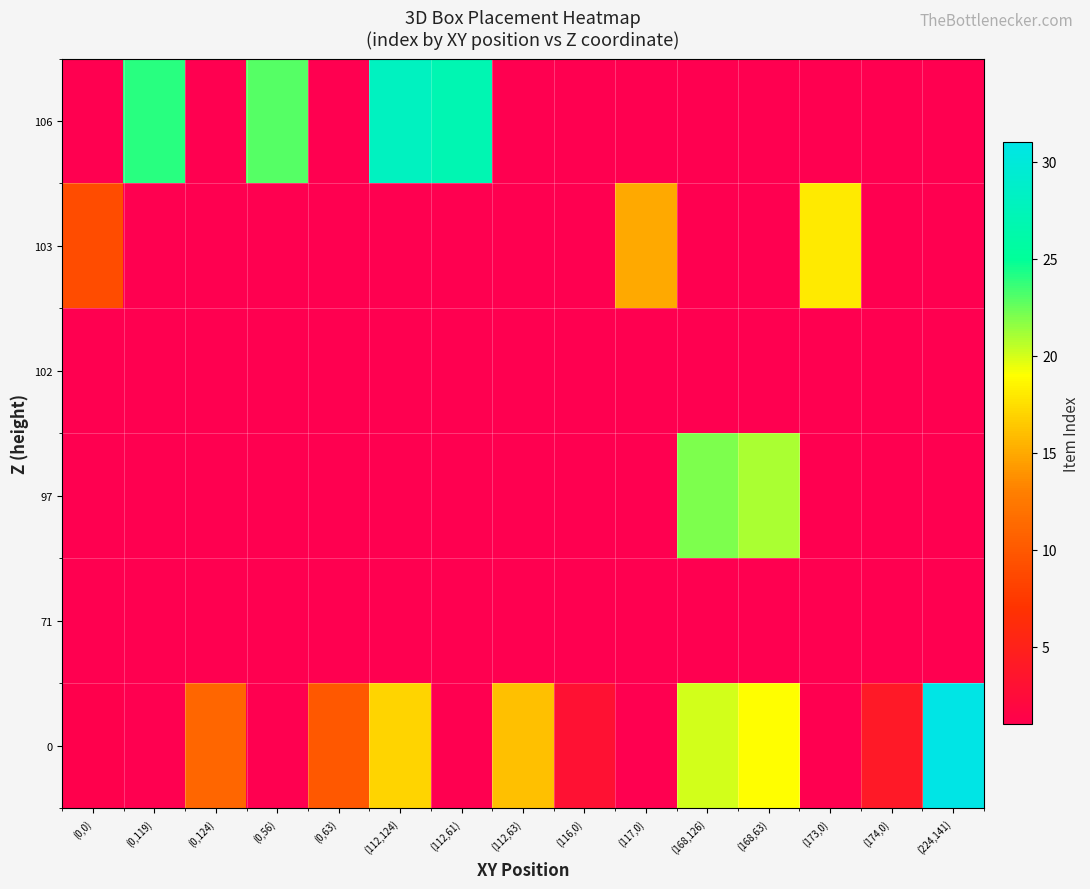

Which series has the widest spread of values?

row_0